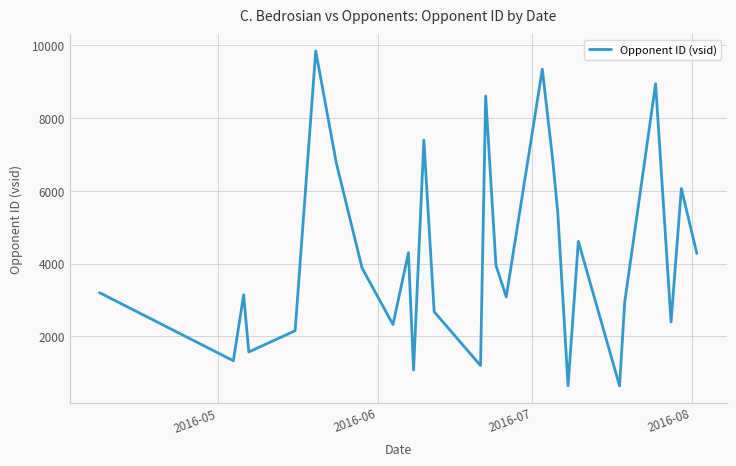

What is the difference between the maximum and minimum values?

9208.0